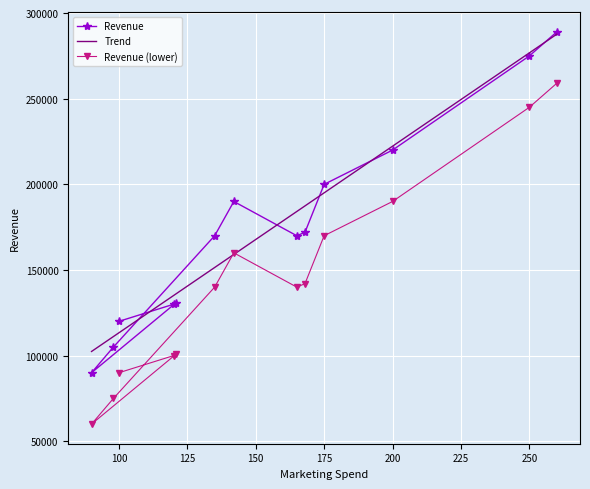

What is the lowest value of the Revenue series?

90000